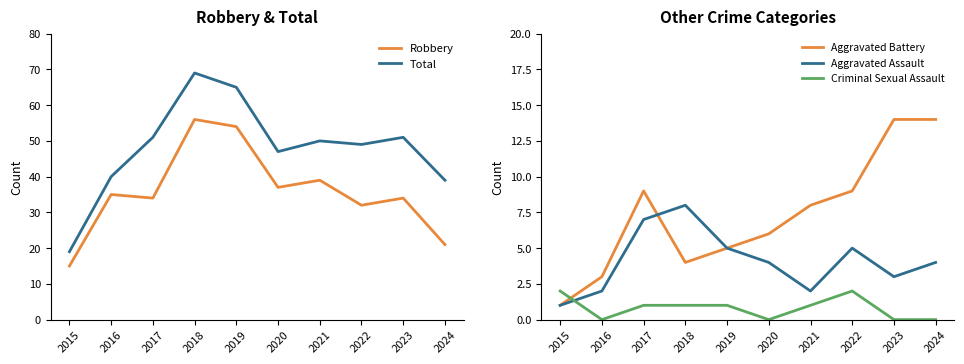

What is the average value of the Aggravated Battery series?

7